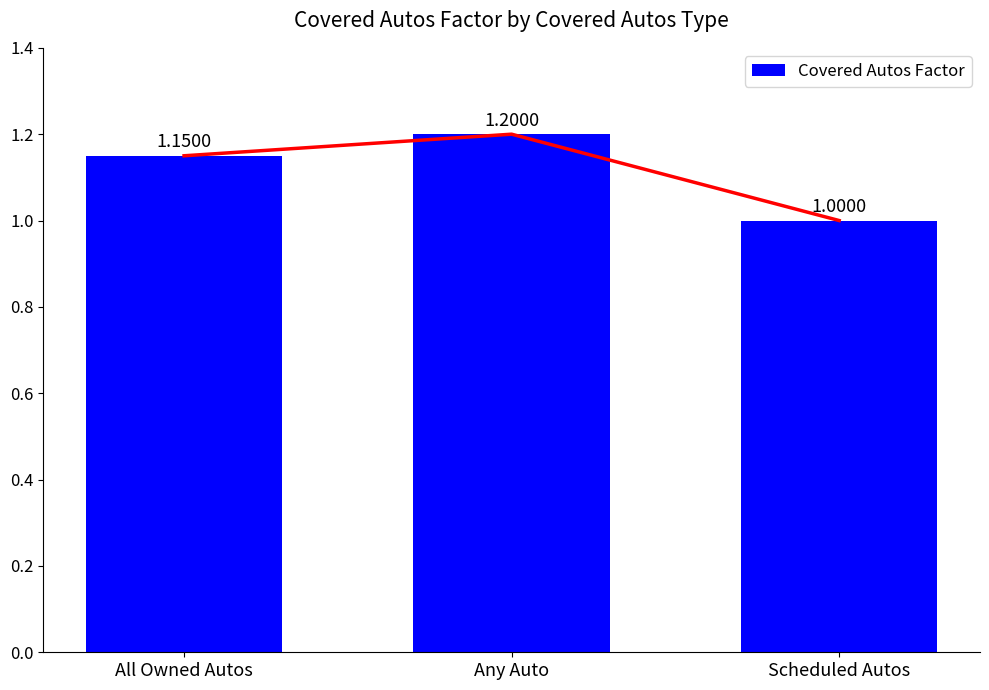

Reading right to left, list all the values displayed in this chart.

Scheduled Autos=1.0	Any Auto=1.2	All Owned Autos=1.1